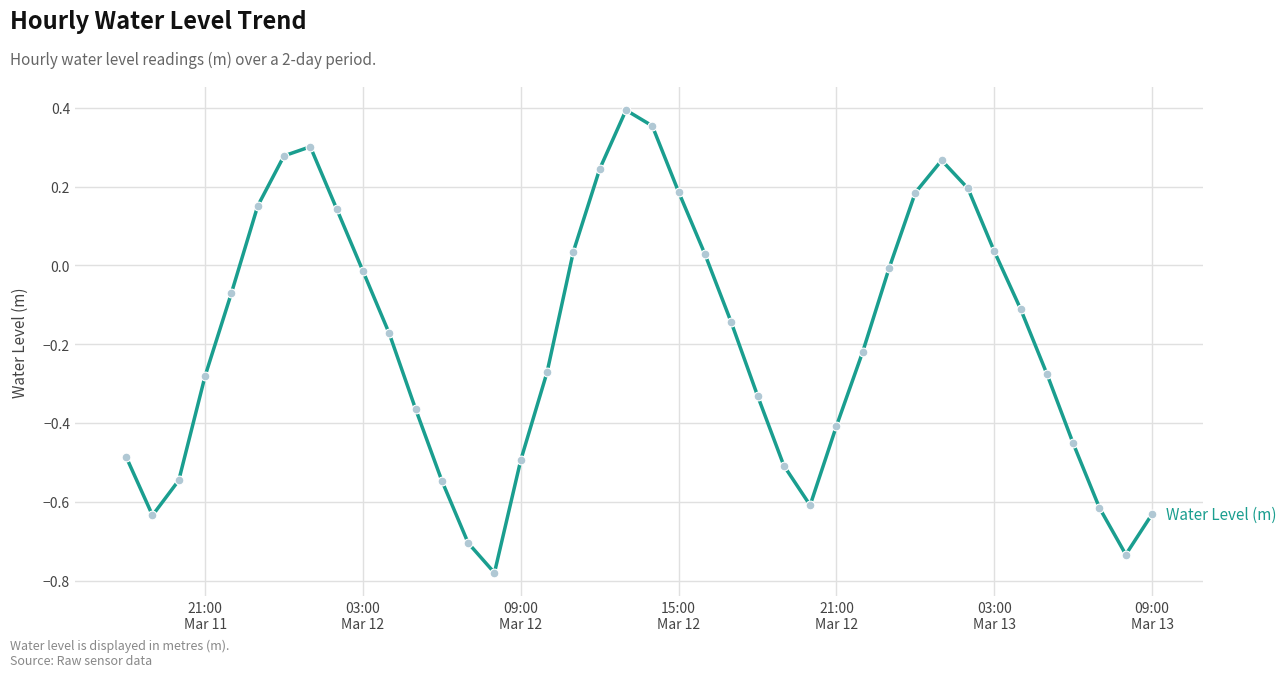

What is the difference between the maximum and minimum values?

1.2